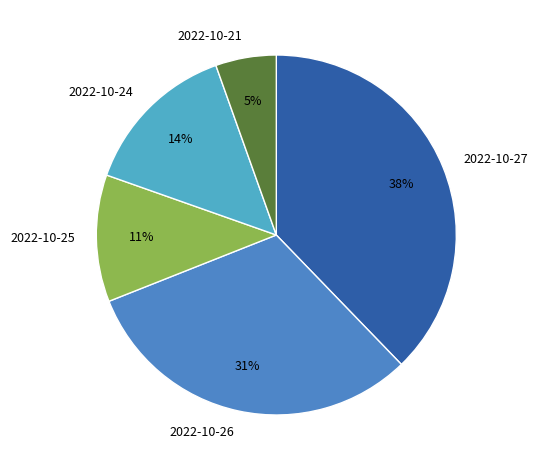

Which has a higher value, 2022-10-21 or 2022-10-26?

2022-10-26